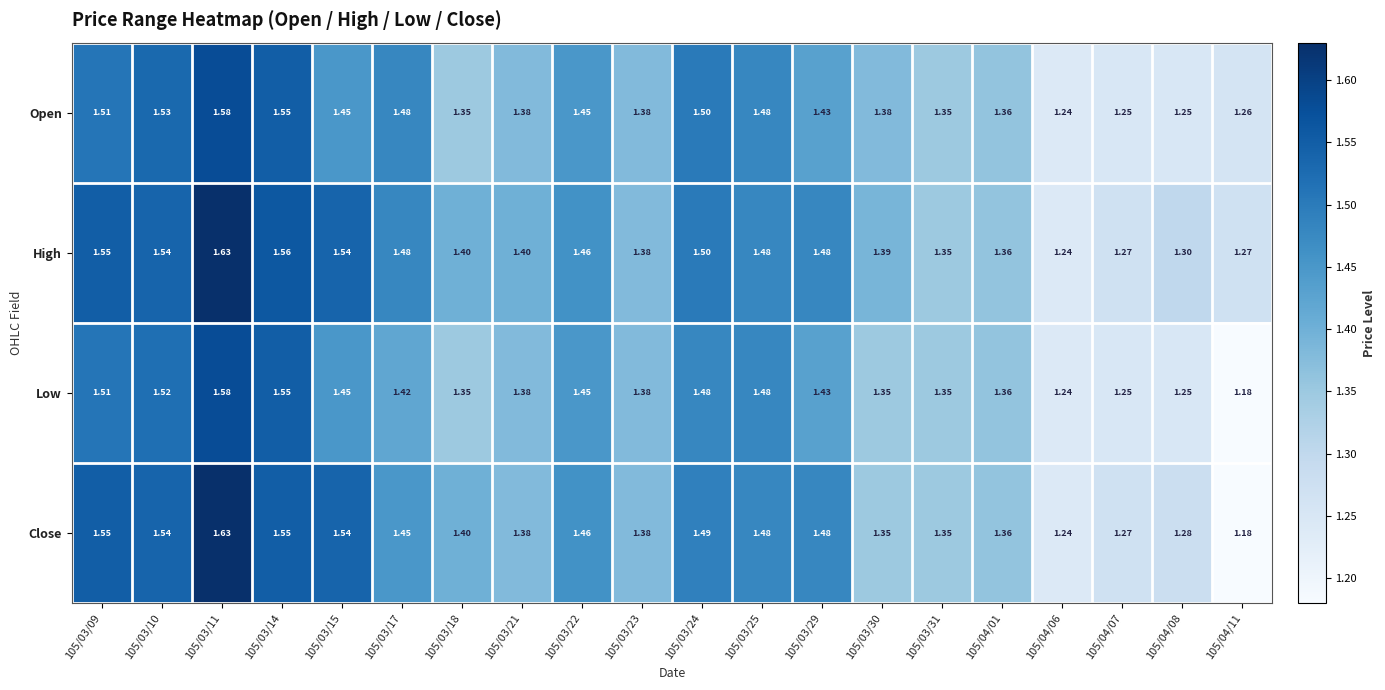

Which series has the widest spread of values?

Close